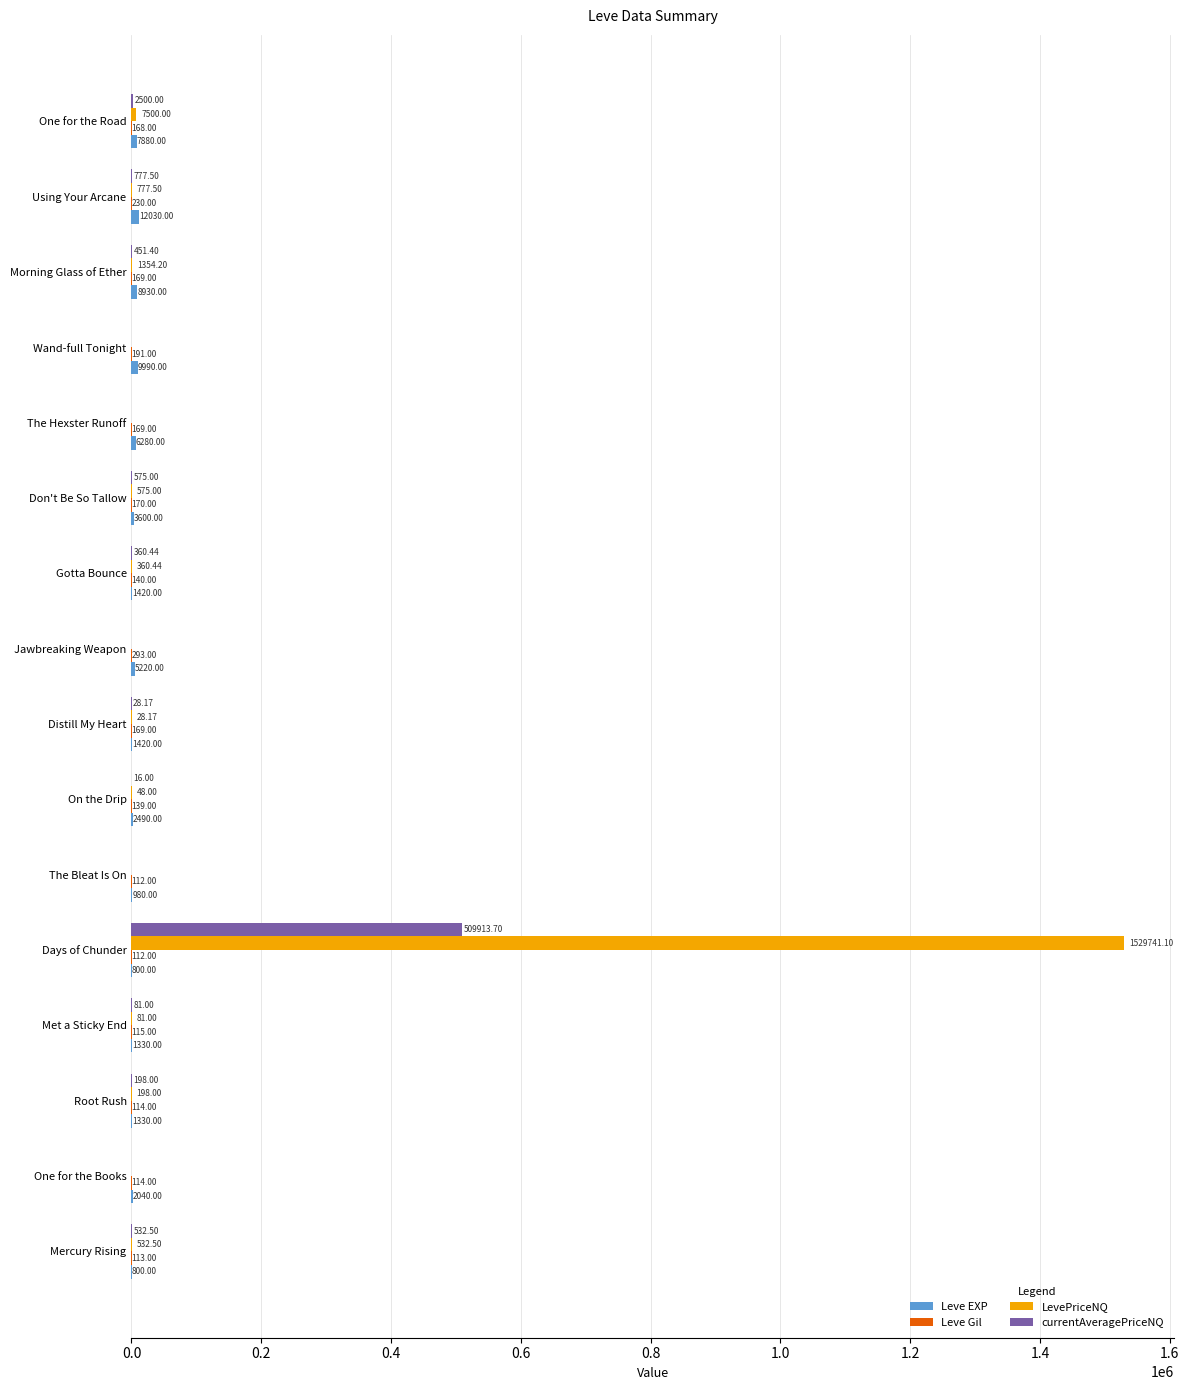

At which category is the sum across all series the highest?

Days of Chunder